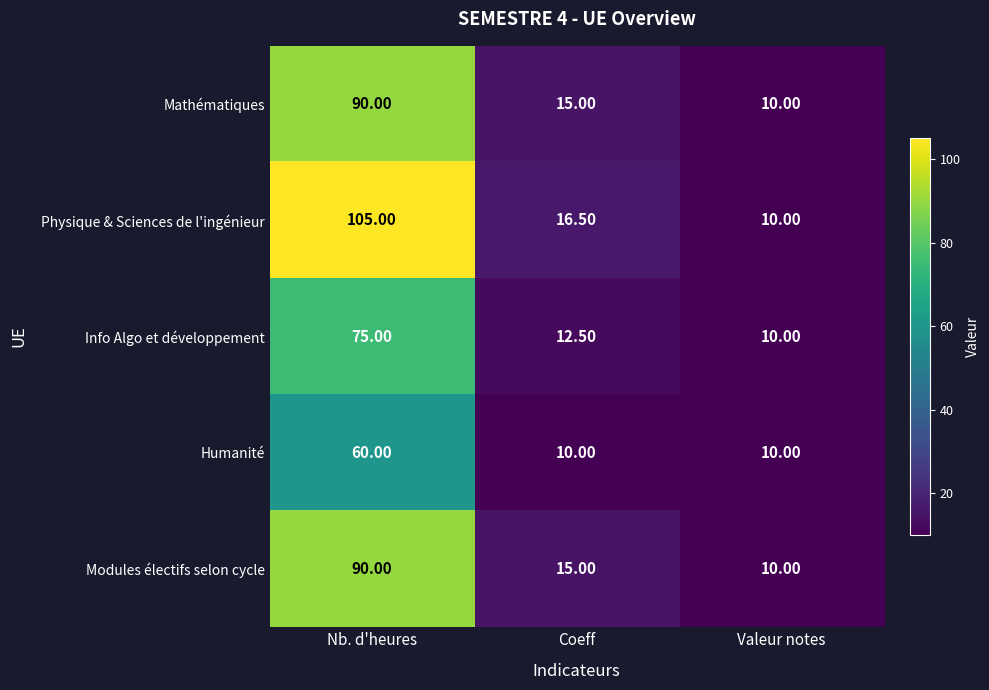

Which series has the largest range (max minus min)?

Physique & Sciences de l'ingénieur